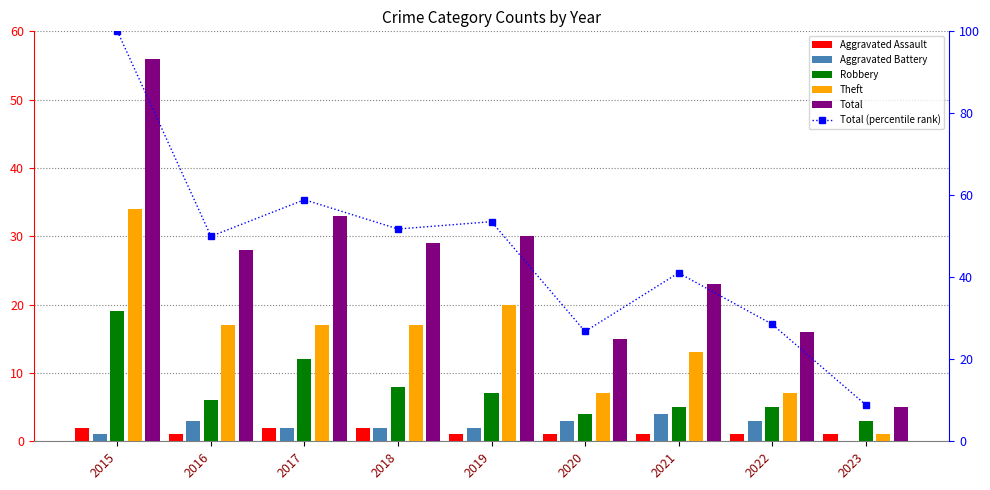

What is the value of the Theft bar at the 3rd from the left?

17.0